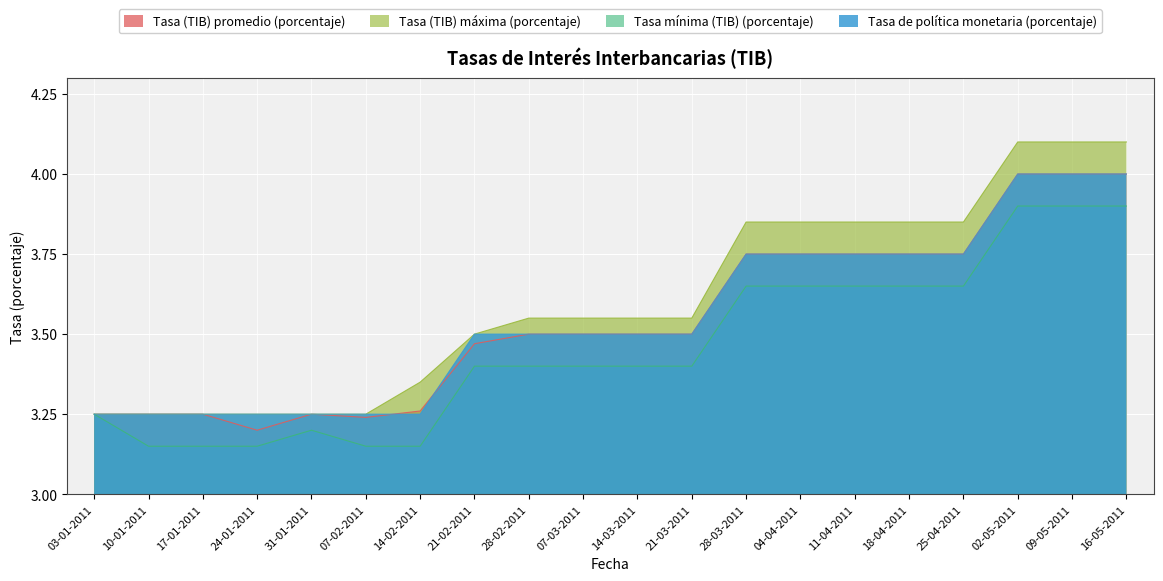

Reading left to right, list all the values displayed in this chart.

Tasa (TIB) promedio (porcentaje): 3.2	3.2	3.2	3.2	3.2	3.2	3.3	3.5	3.5	3.5	3.5	3.5	3.8	3.8	3.8	3.8	3.8	4.0	4.0	4.0
Tasa (TIB) máxima (porcentaje): 3.2	3.2	3.2	3.2	3.2	3.2	3.4	3.5	3.5	3.5	3.5	3.5	3.9	3.9	3.9	3.9	3.9	4.1	4.1	4.1
Tasa mínima (TIB) (porcentaje): 3.2	3.1	3.1	3.1	3.2	3.1	3.1	3.4	3.4	3.4	3.4	3.4	3.6	3.6	3.6	3.6	3.6	3.9	3.9	3.9
Tasa de política monetaria (porcentaje): 3.2	3.2	3.2	3.2	3.2	3.2	3.2	3.5	3.5	3.5	3.5	3.5	3.8	3.8	3.8	3.8	3.8	4.0	4.0	4.0